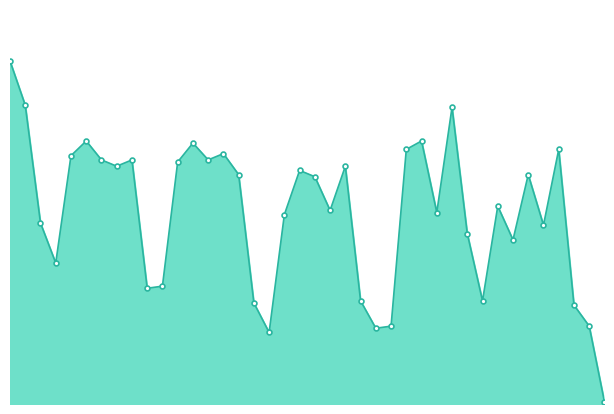

What is the smallest value displayed?

1